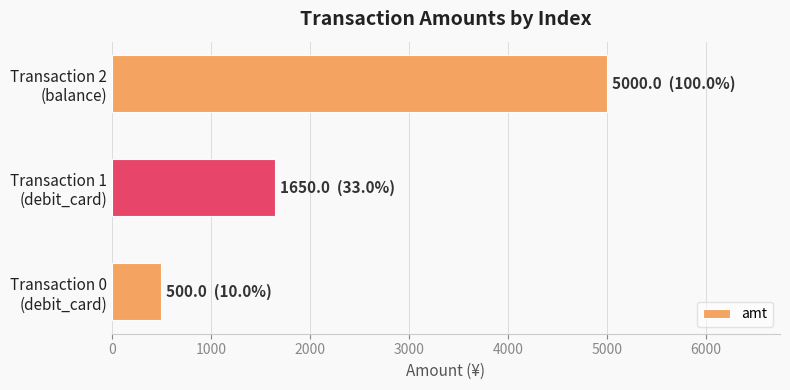

What is the smallest value displayed?

500